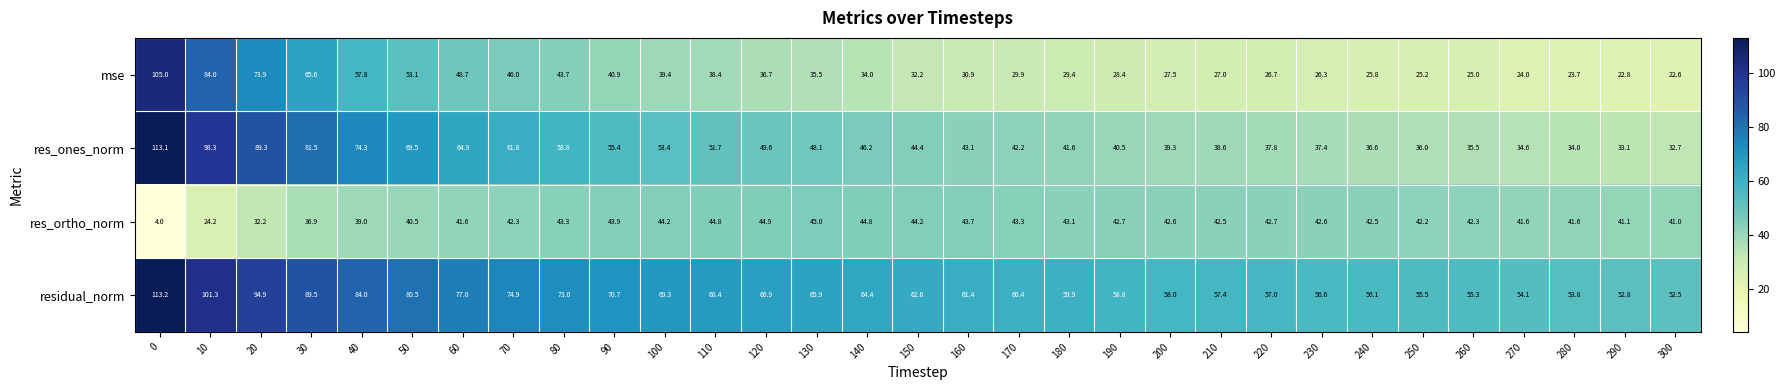

Read the res_ones_norm value at 90.

55.4